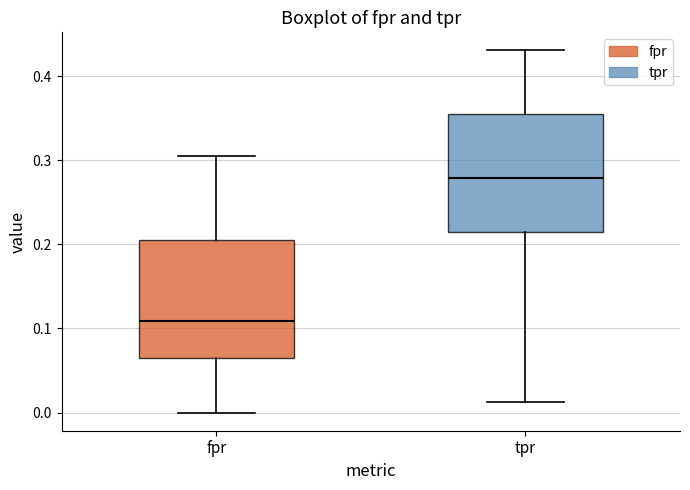

Reading left to right, transcribe this box plot: for each box, give where its median line is, the range the box spans, and where its two whiskers end, as read against the y-axis. The values are not printed on the chart, so give them approximately, as read against the axis.

fpr: median 0.11, box 0.07 to 0.20, whiskers 0.00 to 0.30
tpr: median 0.28, box 0.22 to 0.35, whiskers 0.01 to 0.43